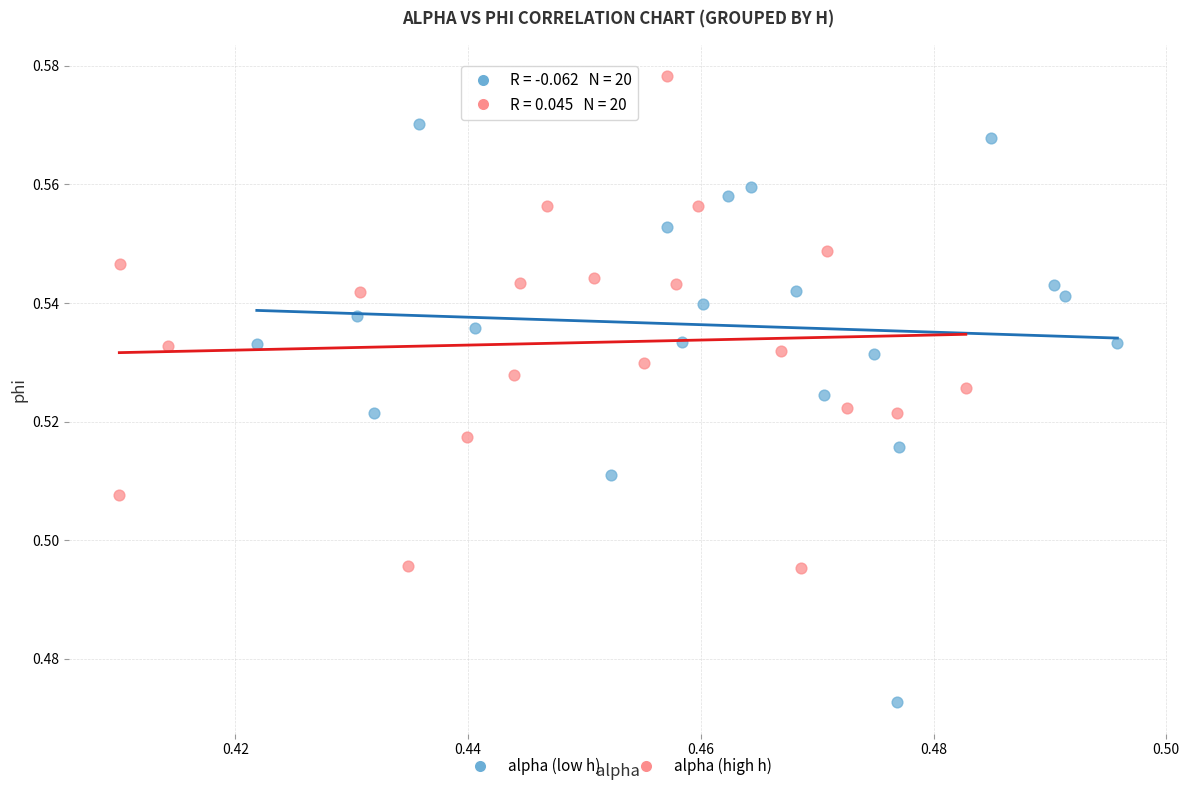

Which series has the widest spread of Y values?

alpha (low h)